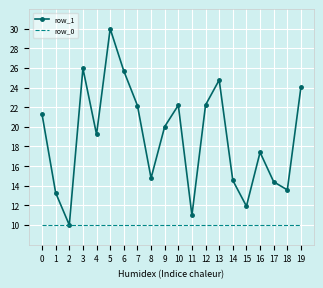

What is the sum of all row_1 values?

378.5